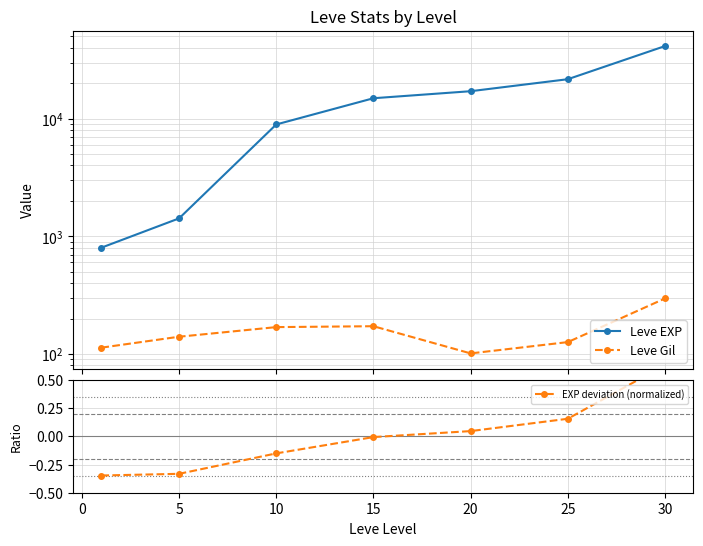

The Leve Gil series shows 57.6 at 20. True or false?

False